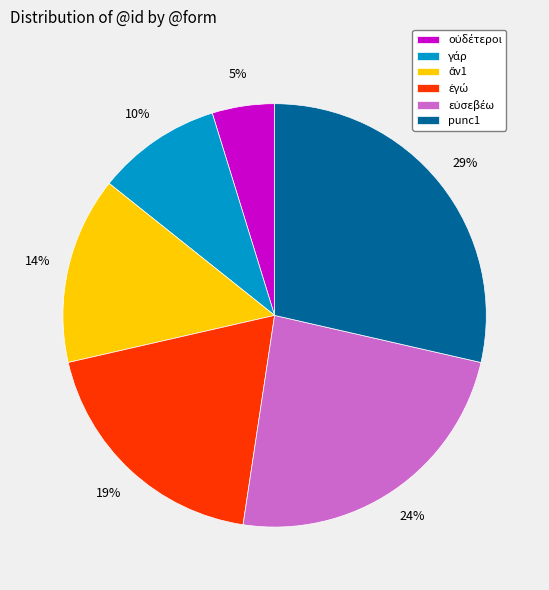

To the nearest percent, what is the difference between the largest and smallest slice percentages?

24%